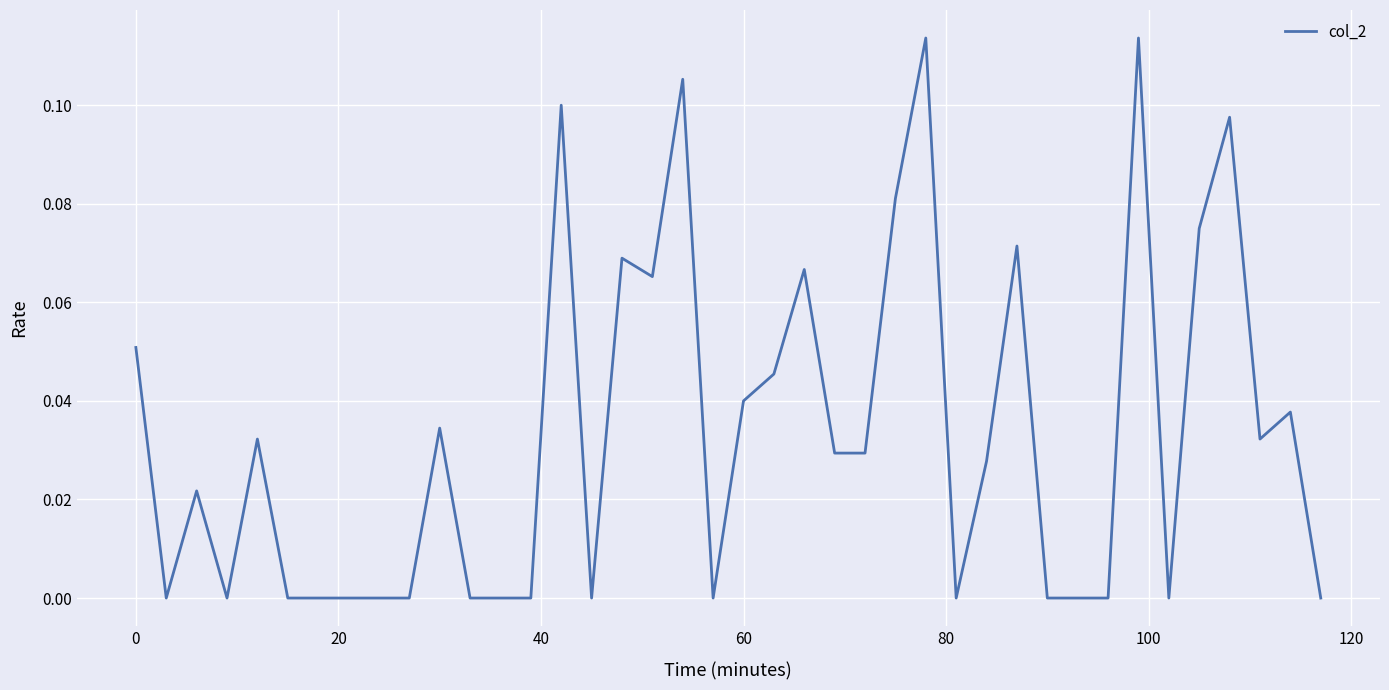

Does the chart have visible grid lines?

Yes